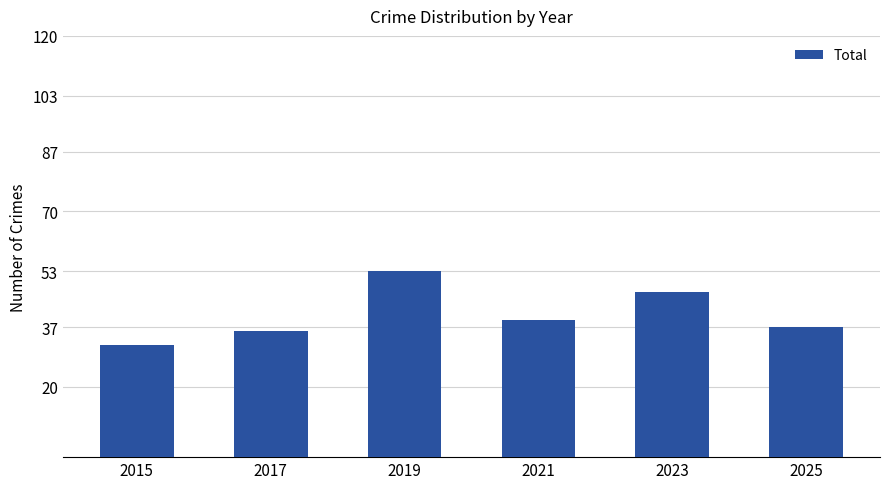

Reading right to left, what are all the values shown in this chart?

37	47	39	53	36	32